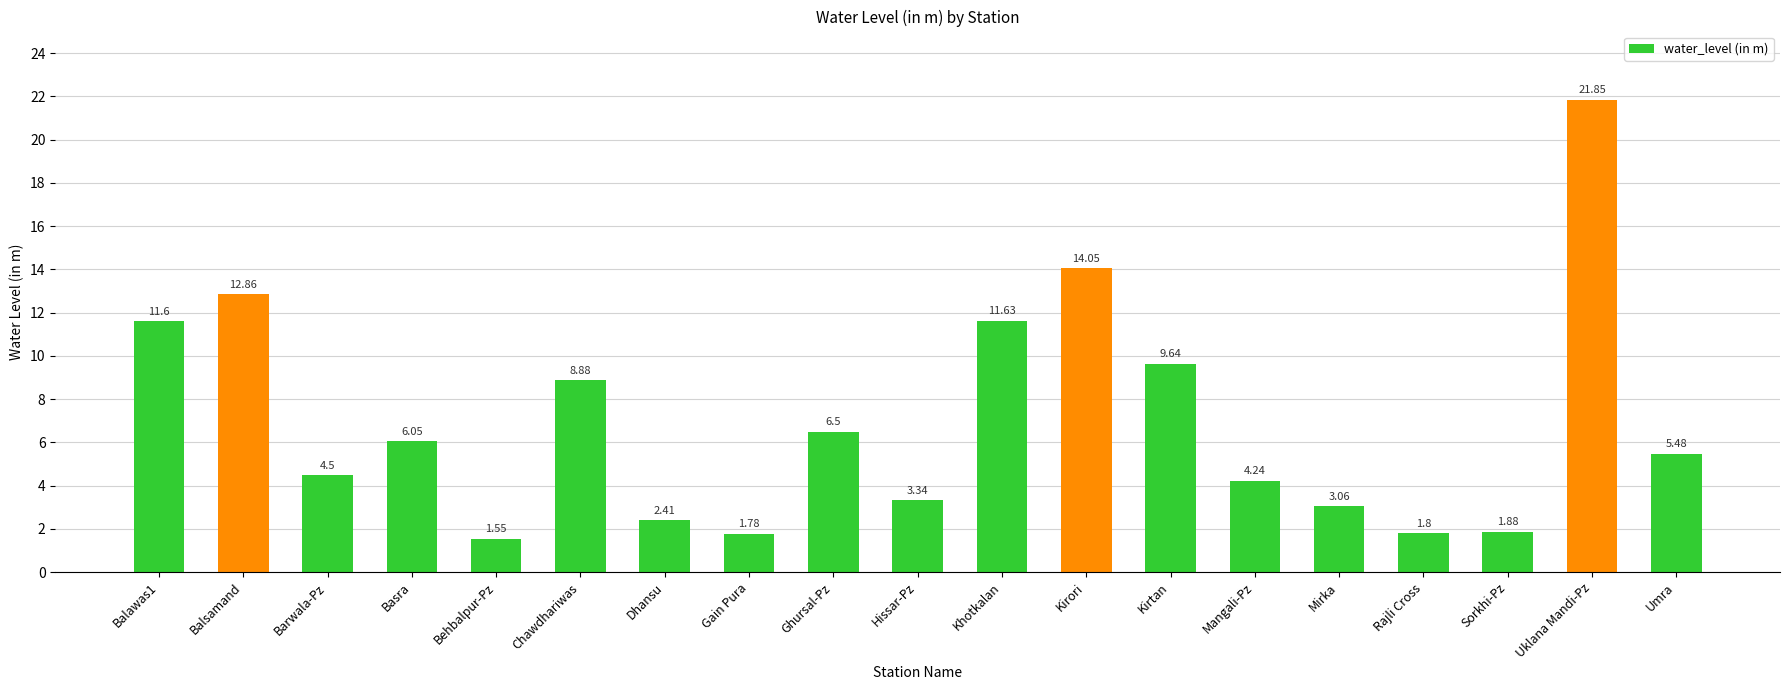

What is the label of the 13th bar from the right?

Dhansu